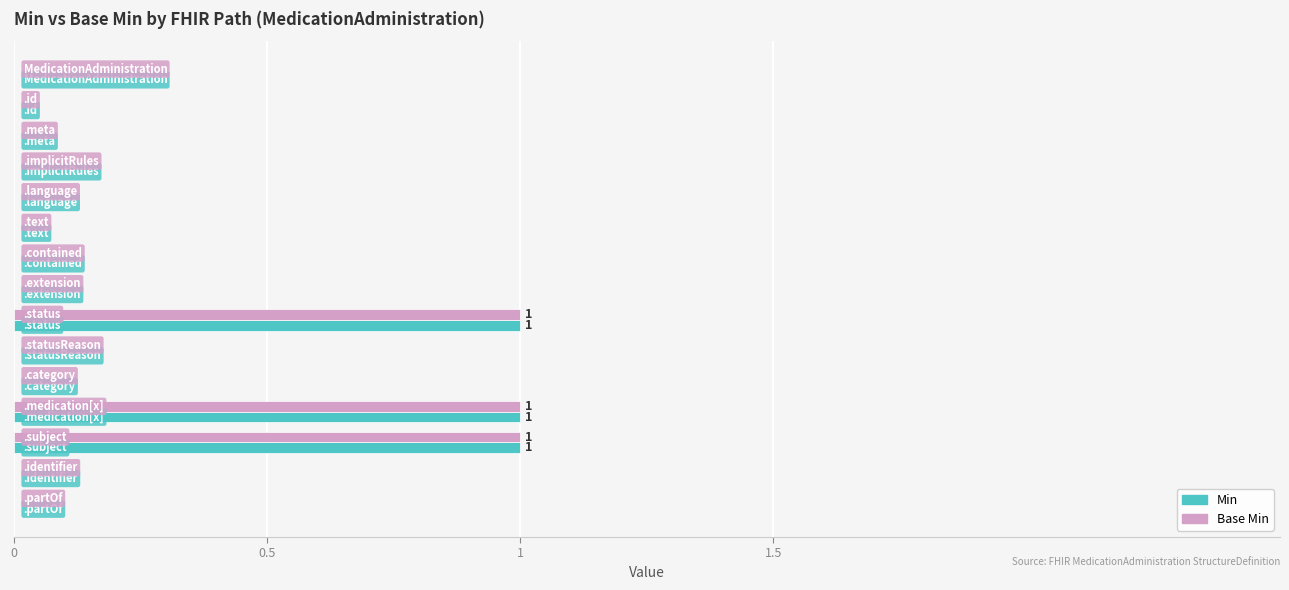

What is the sum of all Min values?

3